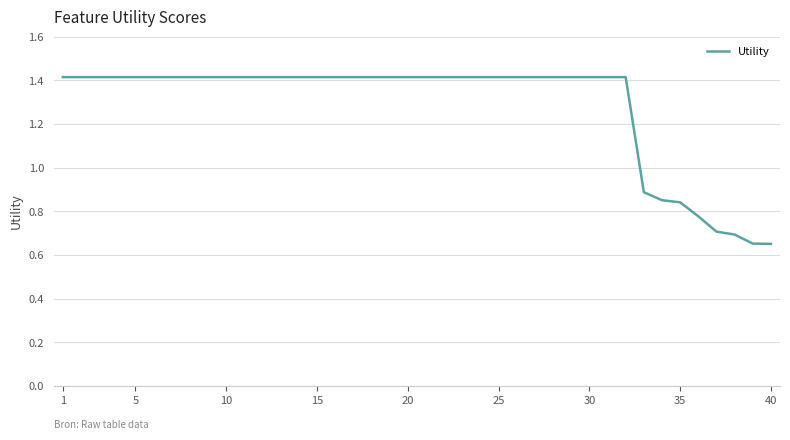

What is the greatest value displayed?

1.4